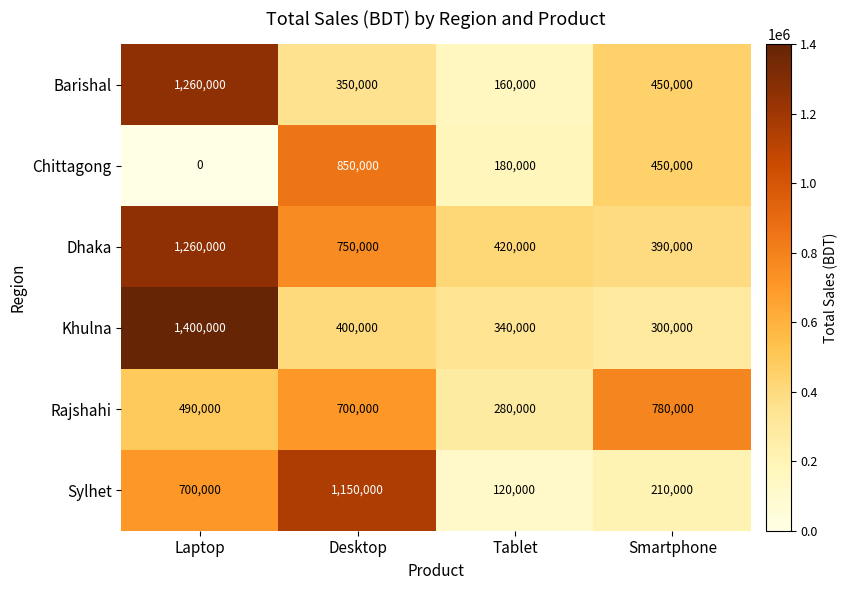

The Barishal series shows 160000 at Tablet. True or false?

True